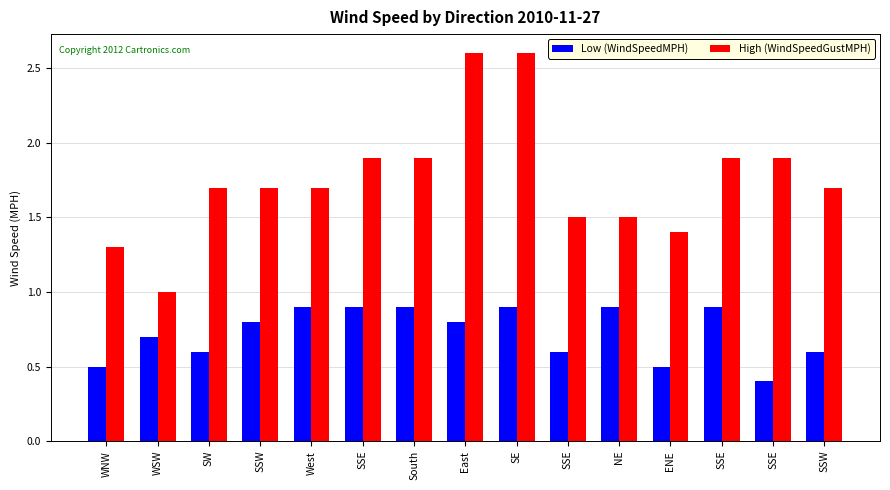

List the series in order of their overall mean, lowest first.

Low (WindSpeedMPH), High (WindSpeedGustMPH)